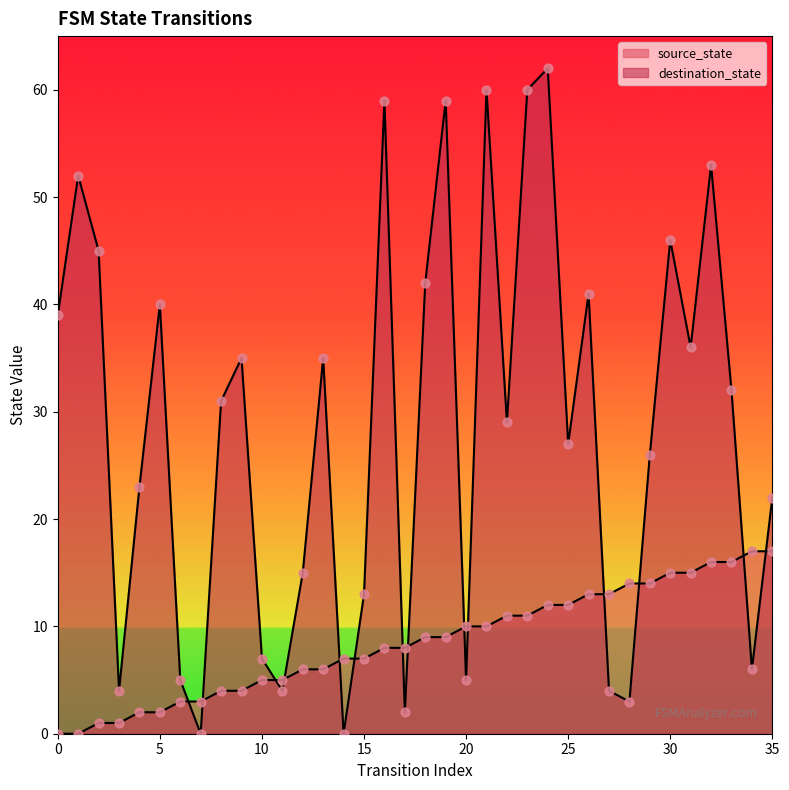

At how many categories does at least one series exceed 61?

1